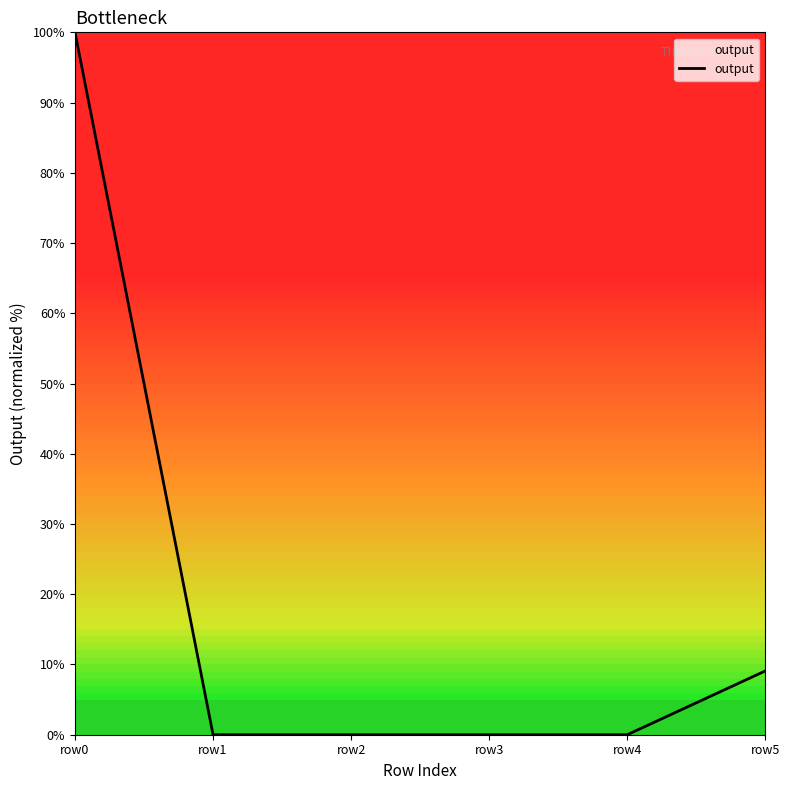

Count the number of data series in this chart.

1